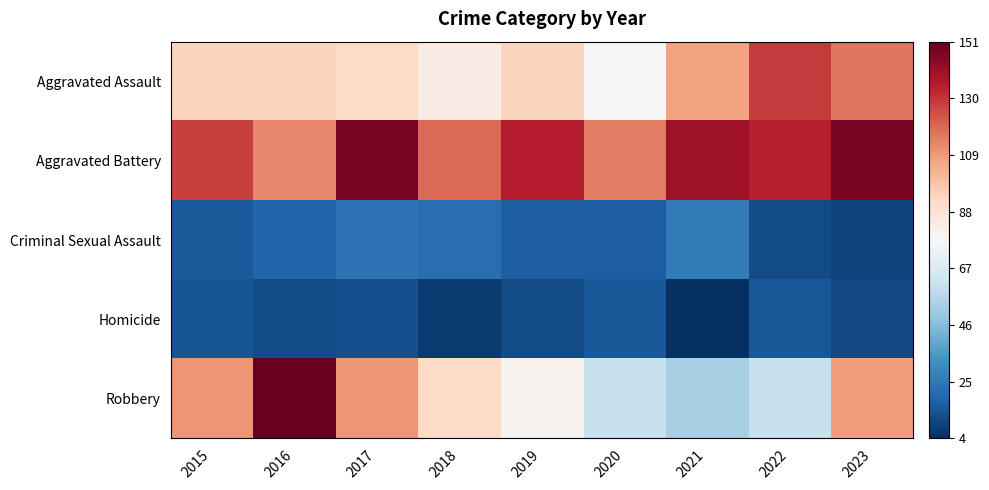

Rank the series by their maximum value, from highest to lowest.

Robbery, Aggravated Battery, Aggravated Assault, Criminal Sexual Assault, Homicide